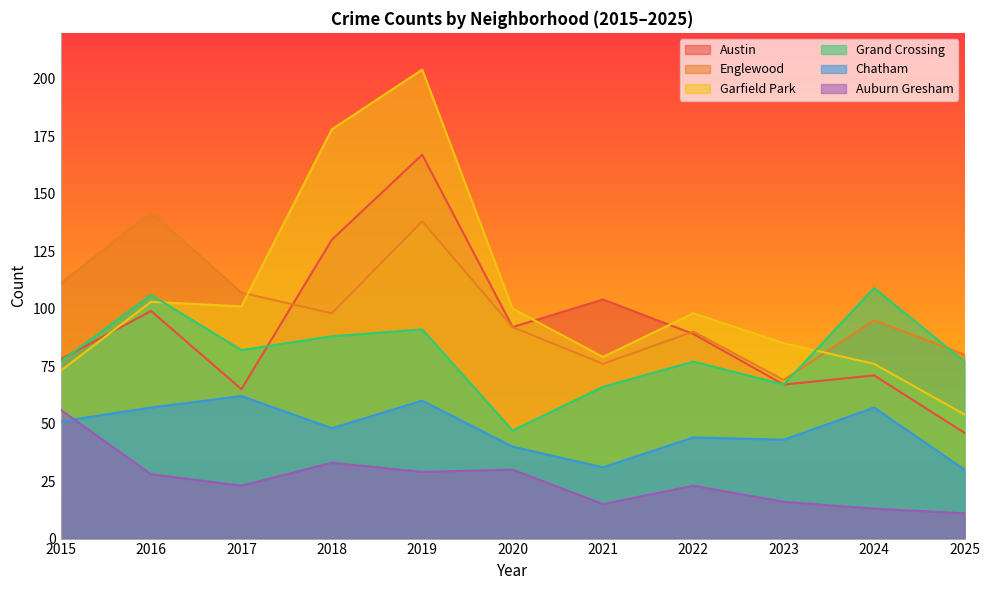

What is the highest value of the Grand Crossing series?

109